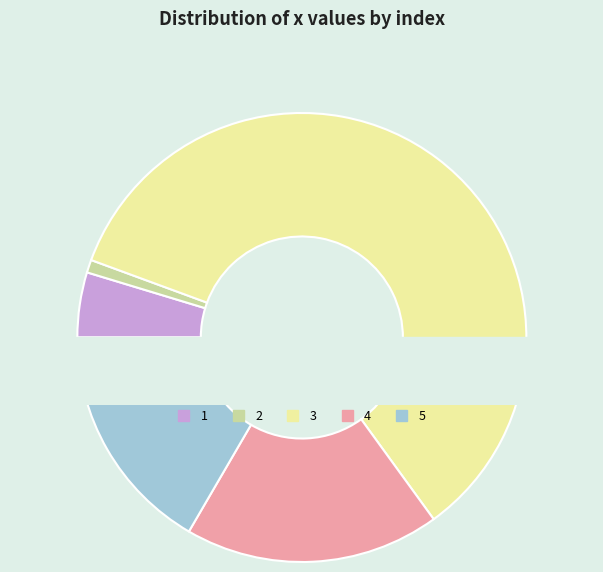

What percentage is NOT represented by 5?

83.4%